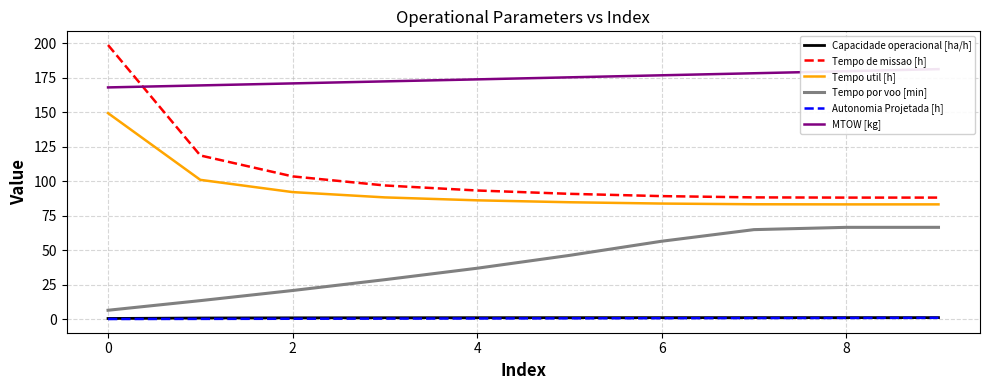

Is the value of Tempo util [h] at 8 greater than the value of Tempo de missao [h] at 2?

No